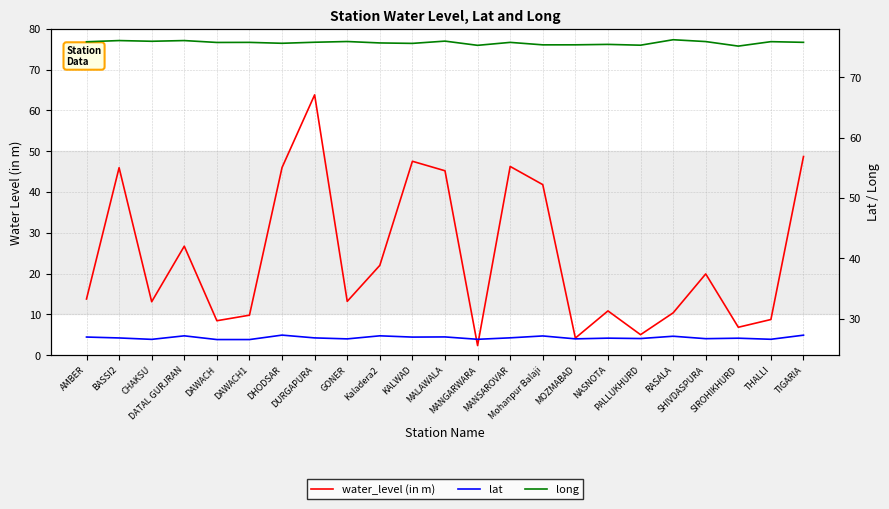

Reading left to right, list all the values displayed in this chart.

water_level (in m): 13.8	46.0	13.1	26.7	8.4	9.8	46.0	63.8	13.2	22.0	47.5	45.2	2.3	46.3	41.8	4.2	10.8	5.0	10.3	19.9	6.8	8.7	48.7
lat: 27.0	26.8	26.6	27.2	26.6	26.6	27.3	26.8	26.7	27.2	27.0	27.0	26.6	26.9	27.2	26.7	26.8	26.7	27.1	26.7	26.8	26.6	27.3
long: 75.9	76.1	76.0	76.1	75.8	75.8	75.6	75.8	75.9	75.7	75.6	76.0	75.3	75.8	75.4	75.4	75.4	75.3	76.2	75.9	75.2	75.9	75.8